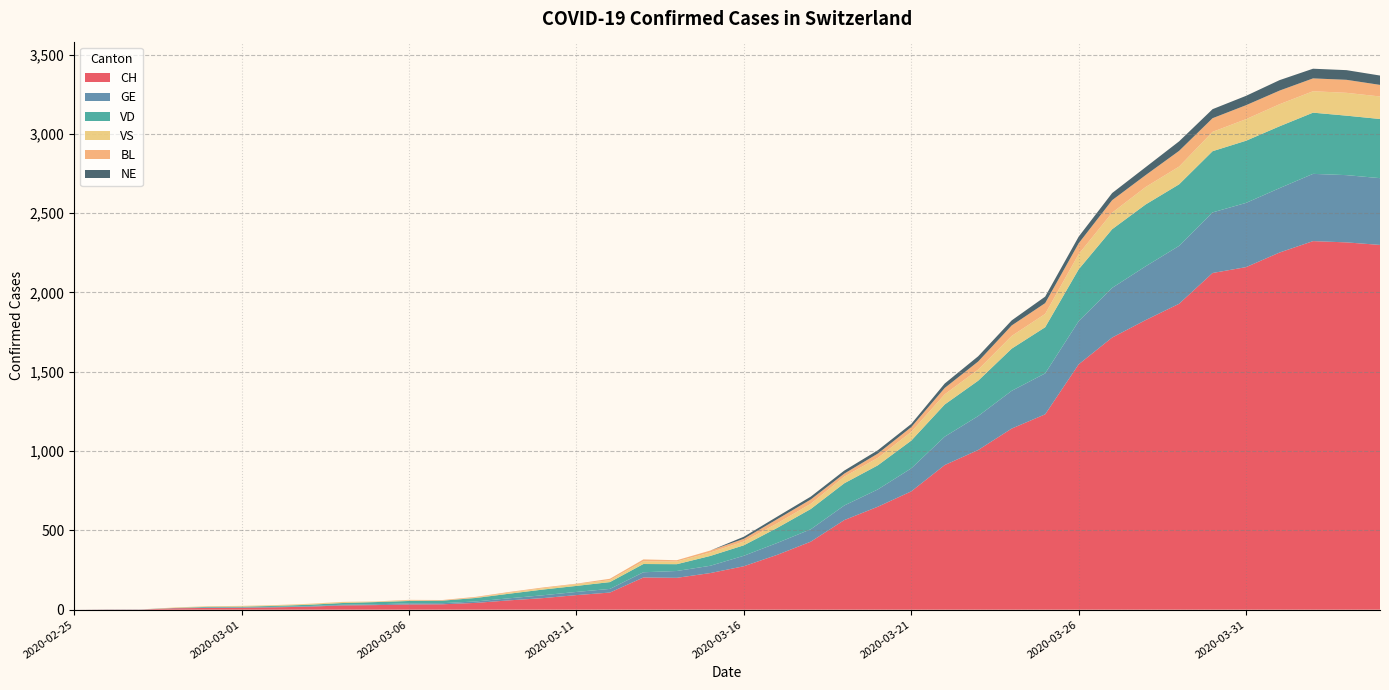

Reading left to right, list all the values displayed in this chart.

CH: 0	1	1	9	11	12	15	19	27	29	33	34	43	59	73	92	108	203	201	231	274	346	429	565	649	746	912	1007	1142	1232	1547	1716	1826	1929	2123	2160	2252	2324	2316	2300
GE: 0	1	1	2	3	3	3	4	4	5	7	7	9	13	18	20	23	33	43	46	66	75	78	92	109	145	179	214	238	258	272	313	339	365	382	405	406	424	424	421
VD: 0	0	0	0	4	4	6	8	11	14	15	16	22	29	36	38	43	52	43	62	66	95	128	140	152	175	203	223	266	291	327	370	390	388	386	392	390	386	375	373
VS: 0	0	0	3	3	4	4	5	6	3	3	0	3	7	8	11	12	17	17	22	24	29	33	42	47	55	64	70	80	84	96	104	110	112	122	136	139	135	144	142
BL: 0	0	0	0	1	1	1	1	1	1	4	4	4	4	5	3	9	12	8	12	17	26	27	19	27	30	40	51	66	68	68	79	75	99	86	88	86	81	82	73
NE: 0	0	0	0	0	0	0	0	0	0	0	0	0	0	0	0	0	0	0	0	13	16	18	19	21	20	28	33	32	41	42	45	50	60	57	59	66	61	61	59